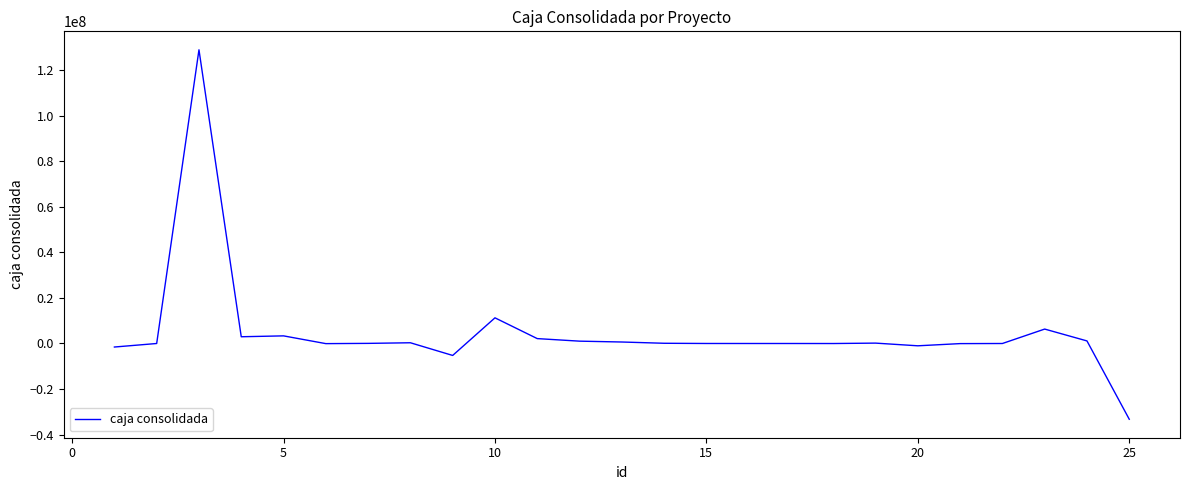

What is the smallest value displayed?

-33253254.2